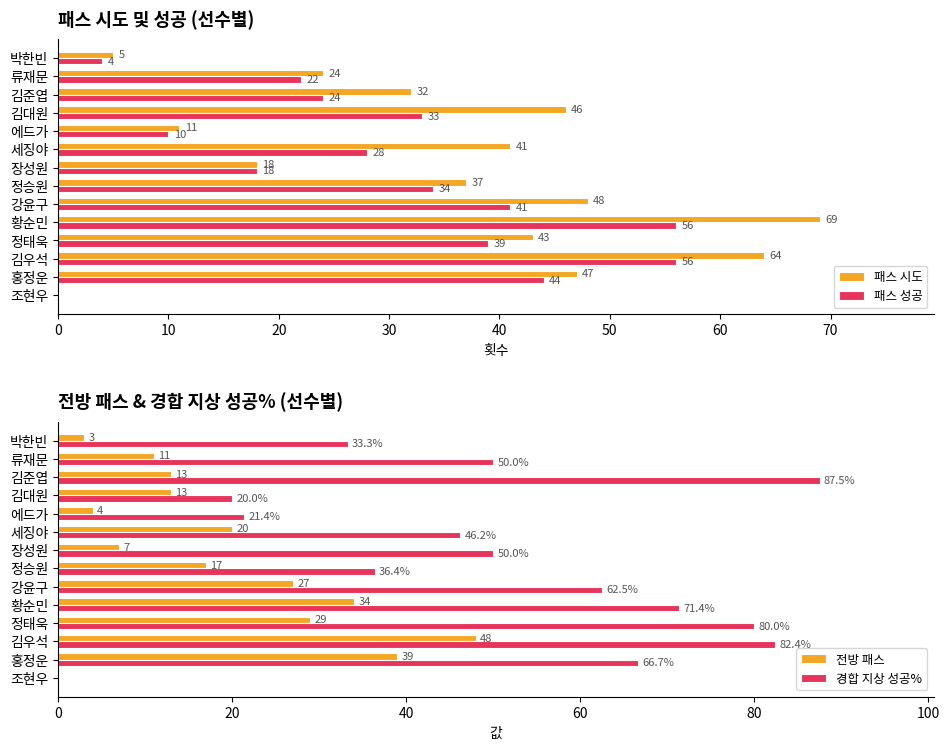

What value does the 패스 성공 series have at 류재문?

22